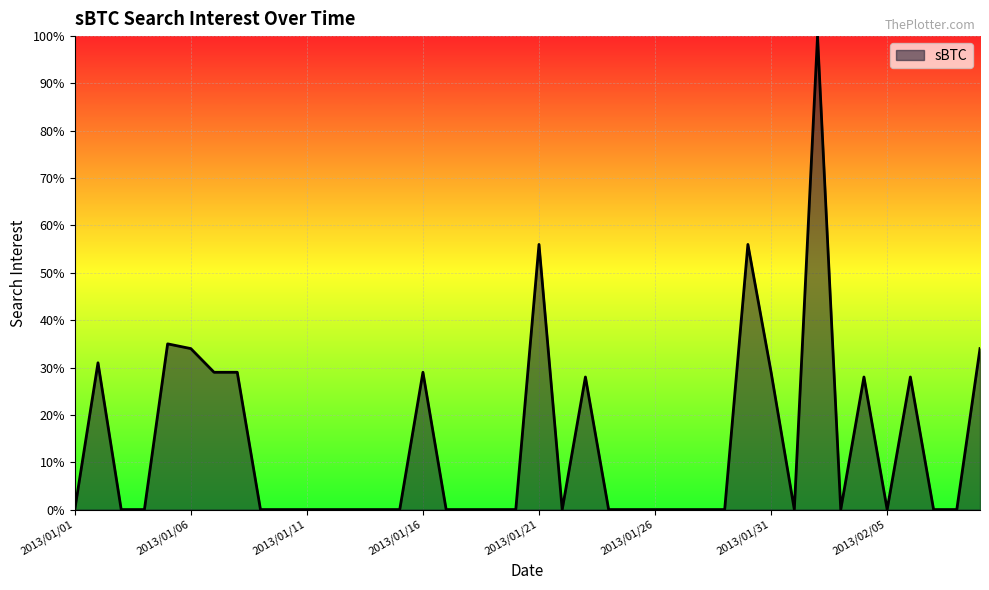

What is the greatest value displayed?

100